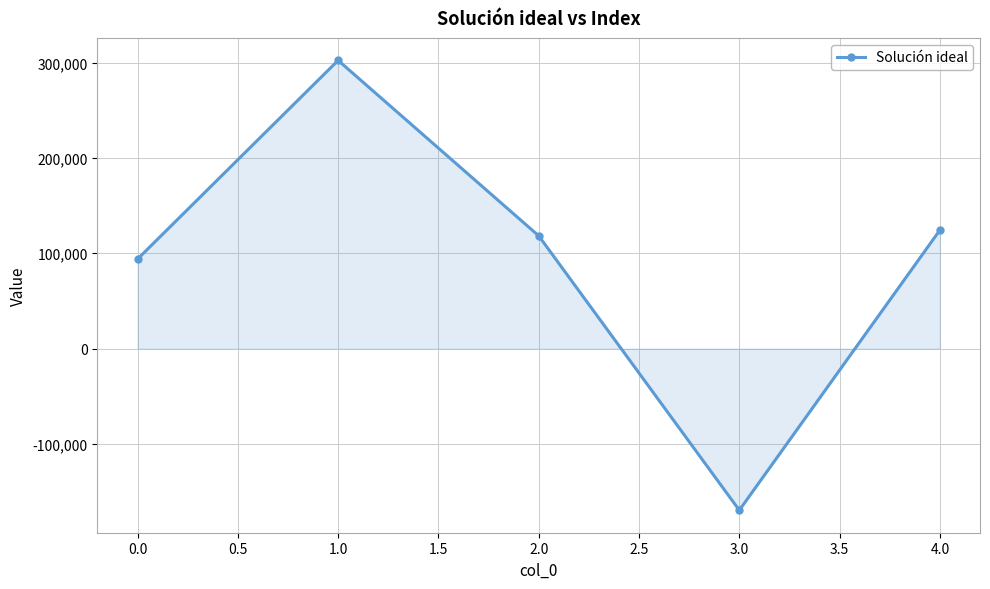

At which label is the value closest to 66385?

0.0